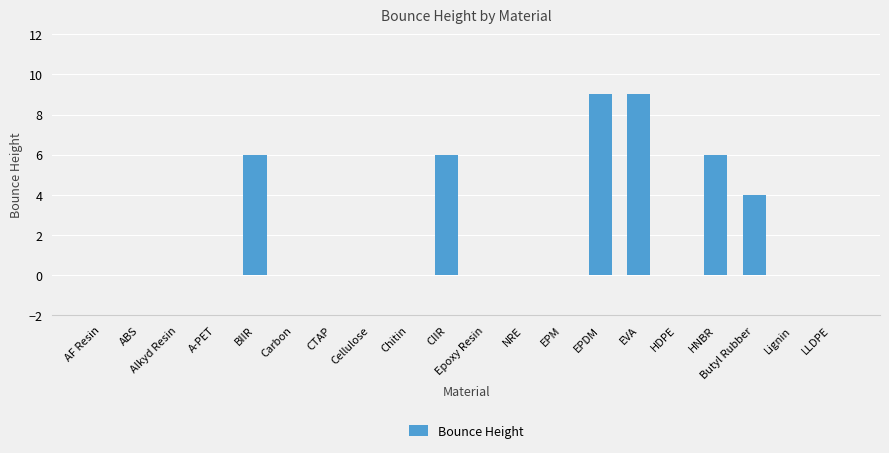

What value does the data have at HNBR?

6